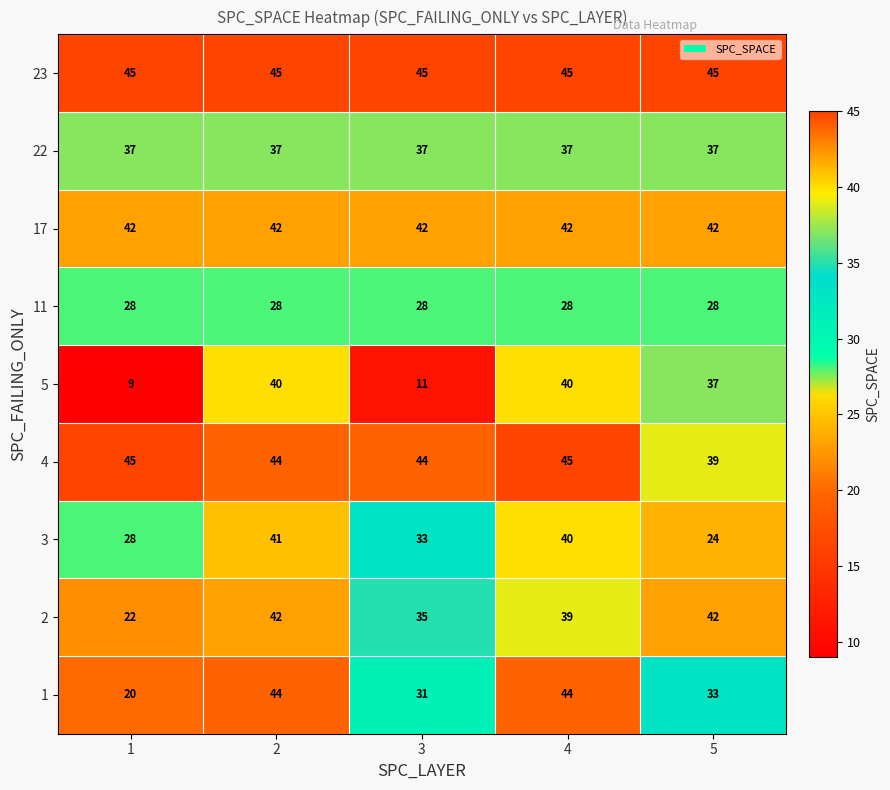

Which series has the largest range (max minus min)?

5